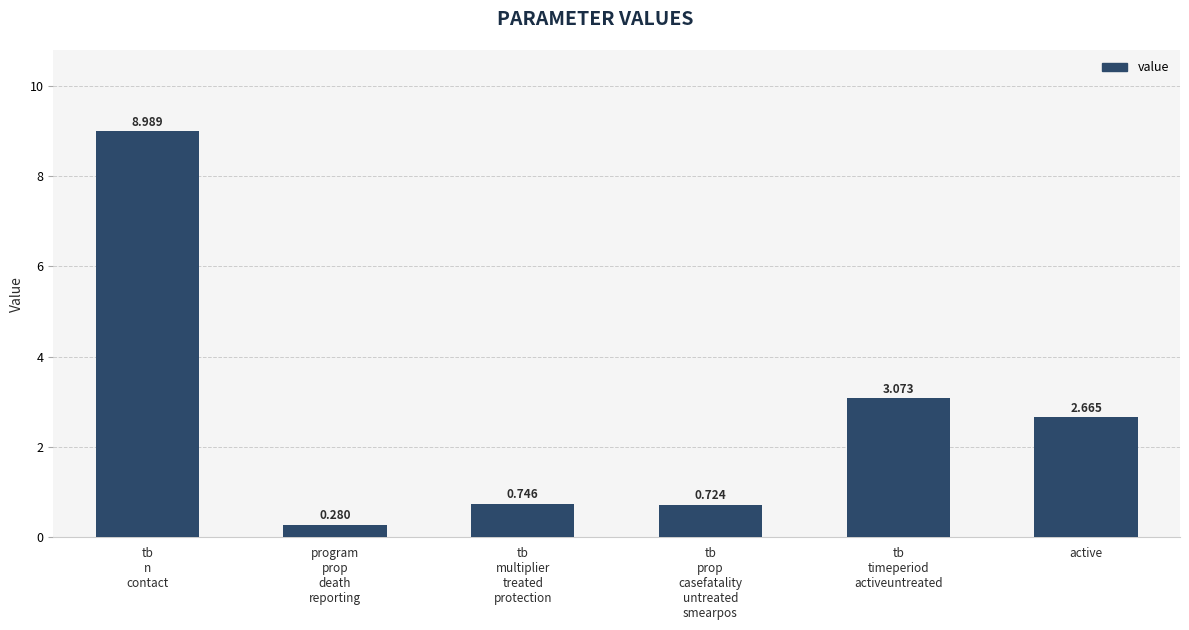

List the labels in order of value, smallest first.

program
prop
death
reporting, tb
prop
casefatality
untreated
smearpos, tb
multiplier
treated
protection, active, tb
timeperiod
activeuntreated, tb
n
contact